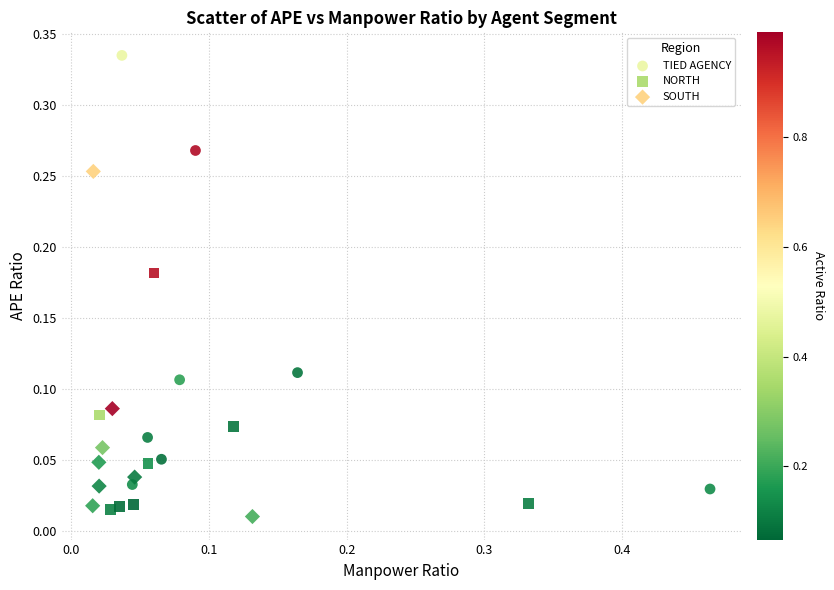

Which series reaches the maximum Y coordinate?

TIED AGENCY